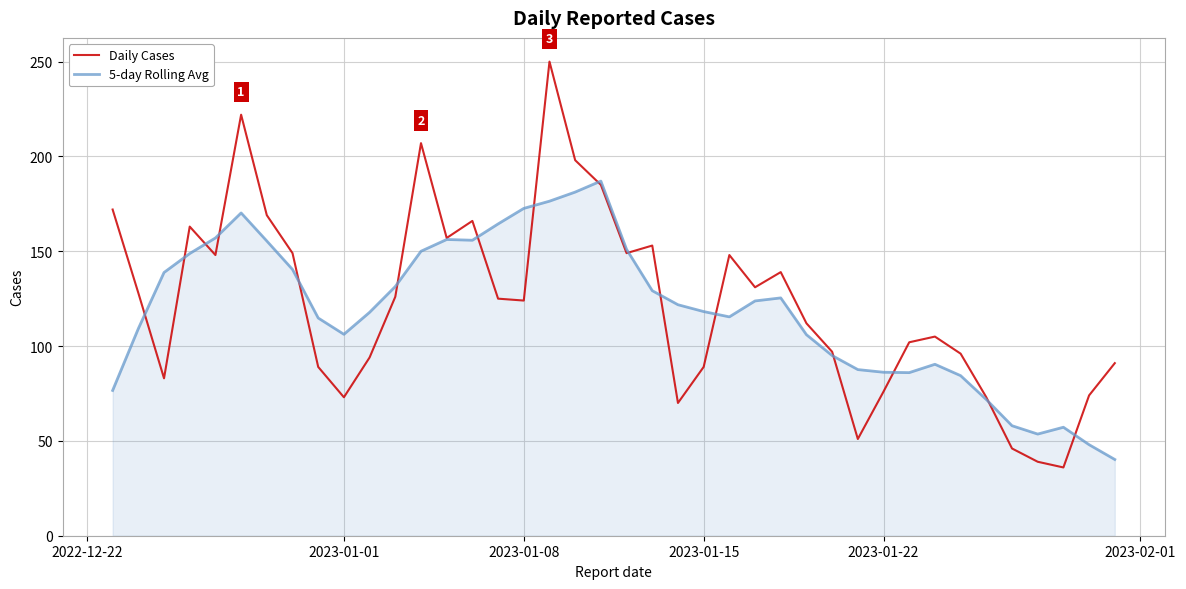

True or false: Daily Cases and 5-day Rolling Avg intersect in this chart.

True